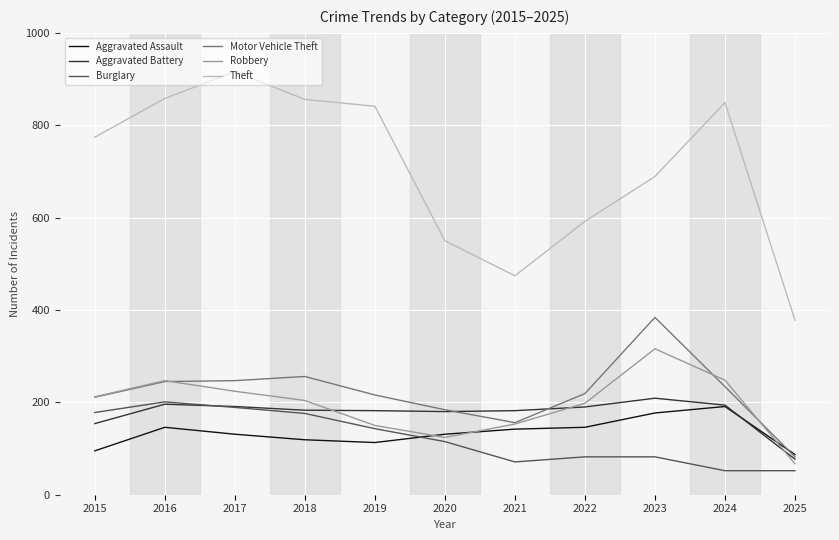

Which series has the largest range (max minus min)?

Theft